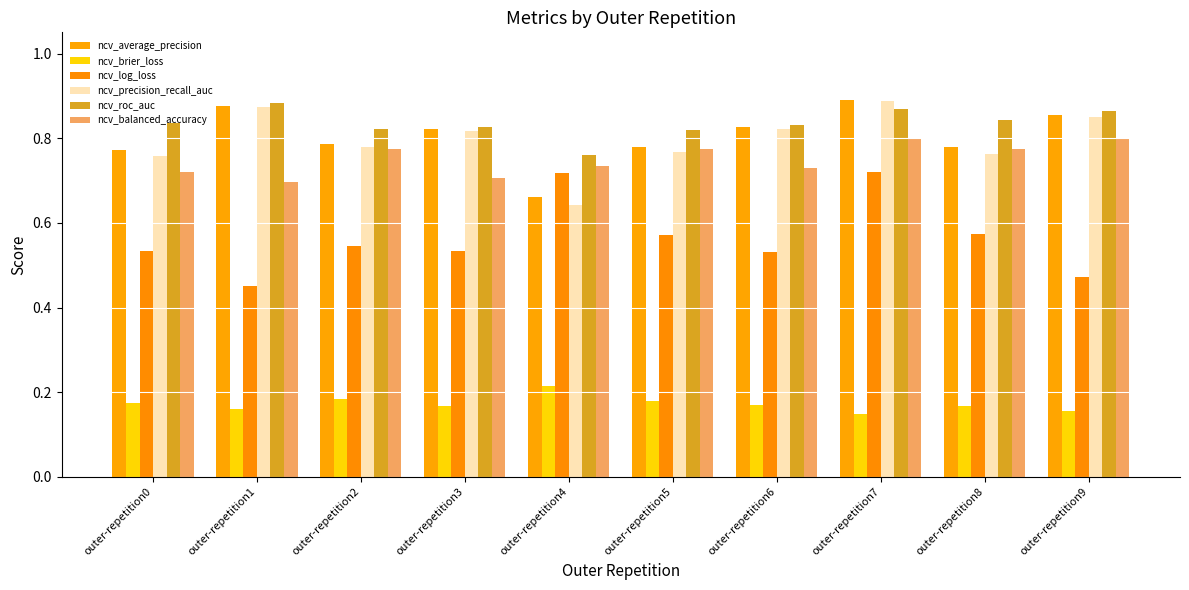

Reading right to left, what are all the values shown in this chart?

ncv_average_precision: outer-repetition9=0.9	outer-repetition8=0.8	outer-repetition7=0.9	outer-repetition6=0.8	outer-repetition5=0.8	outer-repetition4=0.7	outer-repetition3=0.8	outer-repetition2=0.8	outer-repetition1=0.9	outer-repetition0=0.8
ncv_brier_loss: outer-repetition9=0.2	outer-repetition8=0.2	outer-repetition7=0.1	outer-repetition6=0.2	outer-repetition5=0.2	outer-repetition4=0.2	outer-repetition3=0.2	outer-repetition2=0.2	outer-repetition1=0.2	outer-repetition0=0.2
ncv_log_loss: outer-repetition9=0.5	outer-repetition8=0.6	outer-repetition7=0.7	outer-repetition6=0.5	outer-repetition5=0.6	outer-repetition4=0.7	outer-repetition3=0.5	outer-repetition2=0.5	outer-repetition1=0.5	outer-repetition0=0.5
ncv_precision_recall_auc: outer-repetition9=0.9	outer-repetition8=0.8	outer-repetition7=0.9	outer-repetition6=0.8	outer-repetition5=0.8	outer-repetition4=0.6	outer-repetition3=0.8	outer-repetition2=0.8	outer-repetition1=0.9	outer-repetition0=0.8
ncv_roc_auc: outer-repetition9=0.9	outer-repetition8=0.8	outer-repetition7=0.9	outer-repetition6=0.8	outer-repetition5=0.8	outer-repetition4=0.8	outer-repetition3=0.8	outer-repetition2=0.8	outer-repetition1=0.9	outer-repetition0=0.8
ncv_balanced_accuracy: outer-repetition9=0.8	outer-repetition8=0.8	outer-repetition7=0.8	outer-repetition6=0.7	outer-repetition5=0.8	outer-repetition4=0.7	outer-repetition3=0.7	outer-repetition2=0.8	outer-repetition1=0.7	outer-repetition0=0.7